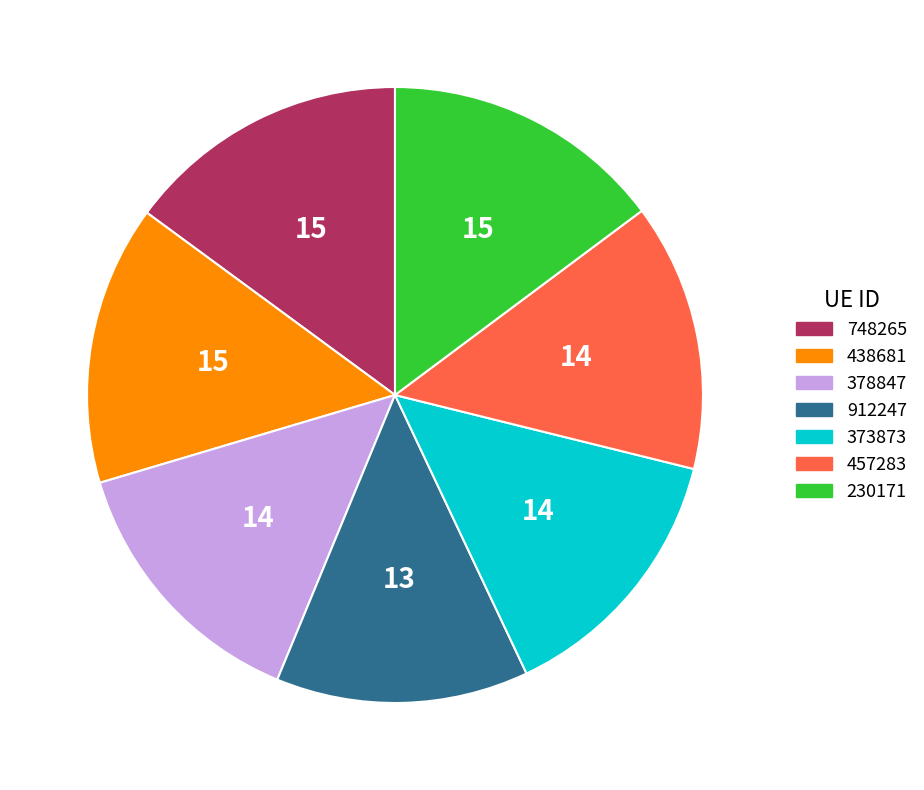

What is the smallest slice in the pie chart?

912247